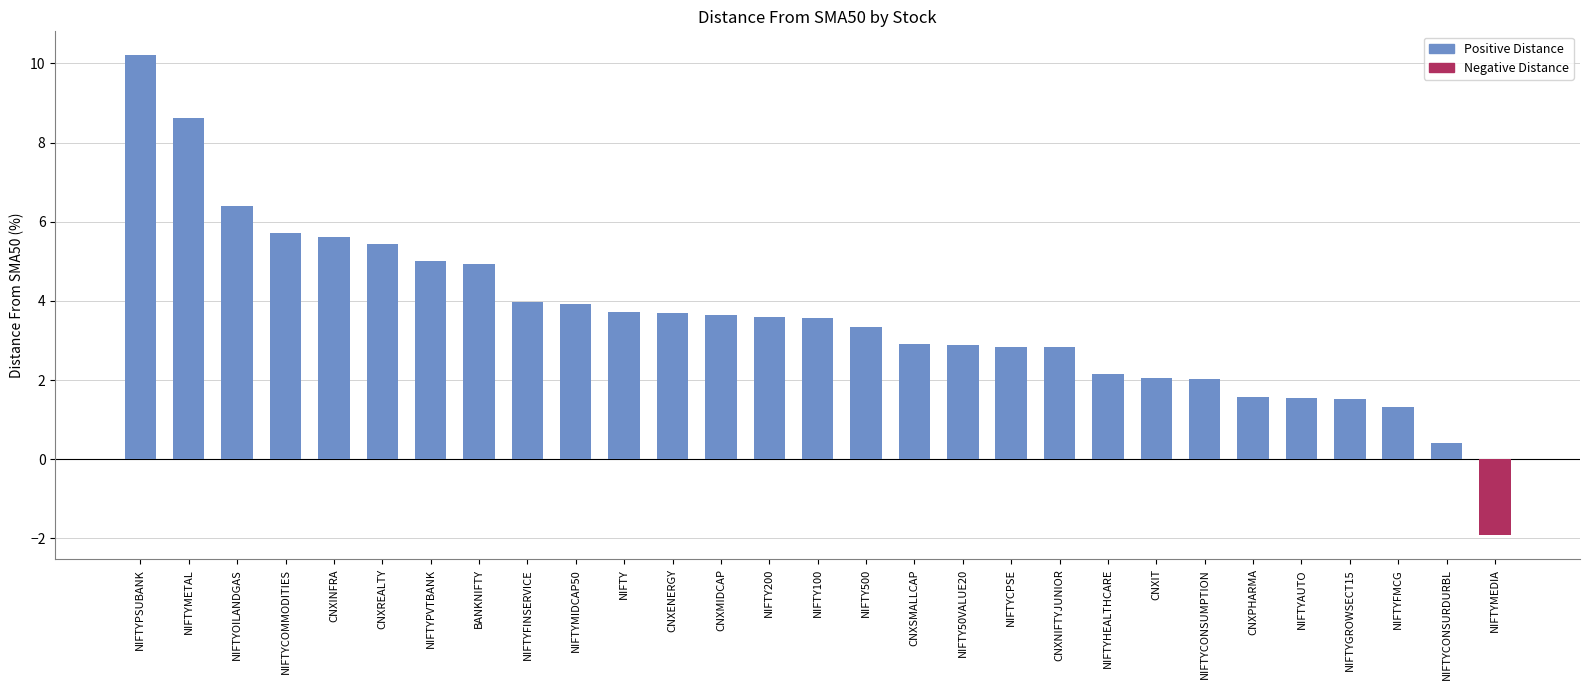

Reading left to right, extract all data points from this chart.

NIFTYPSUBANK=10.2	NIFTYMETAL=8.6	NIFTYOILANDGAS=6.4	NIFTYCOMMODITIES=5.7	CNXINFRA=5.6	CNXREALTY=5.4	NIFTYPVTBANK=5.0	BANKNIFTY=4.9	NIFTYFINSERVICE=4.0	NIFTYMIDCAP50=3.9	NIFTY=3.7	CNXENERGY=3.7	CNXMIDCAP=3.6	NIFTY200=3.6	NIFTY100=3.6	NIFTY500=3.3	CNXSMALLCAP=2.9	NIFTY50VALUE20=2.9	NIFTYCPSE=2.8	CNXNIFTYJUNIOR=2.8	NIFTYHEALTHCARE=2.2	CNXIT=2.1	NIFTYCONSUMPTION=2.0	CNXPHARMA=1.6	NIFTYAUTO=1.6	NIFTYGROWSECT15=1.5	NIFTYFMCG=1.3	NIFTYCONSURDURBL=0.4	NIFTYMEDIA=-1.9